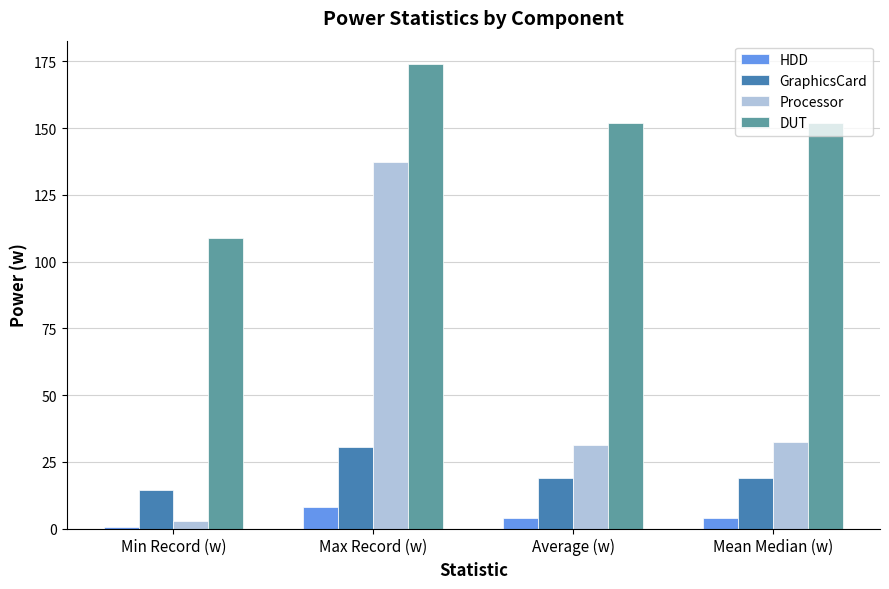

What is the difference between the maximum and second lowest values in the HDD series?

4.3